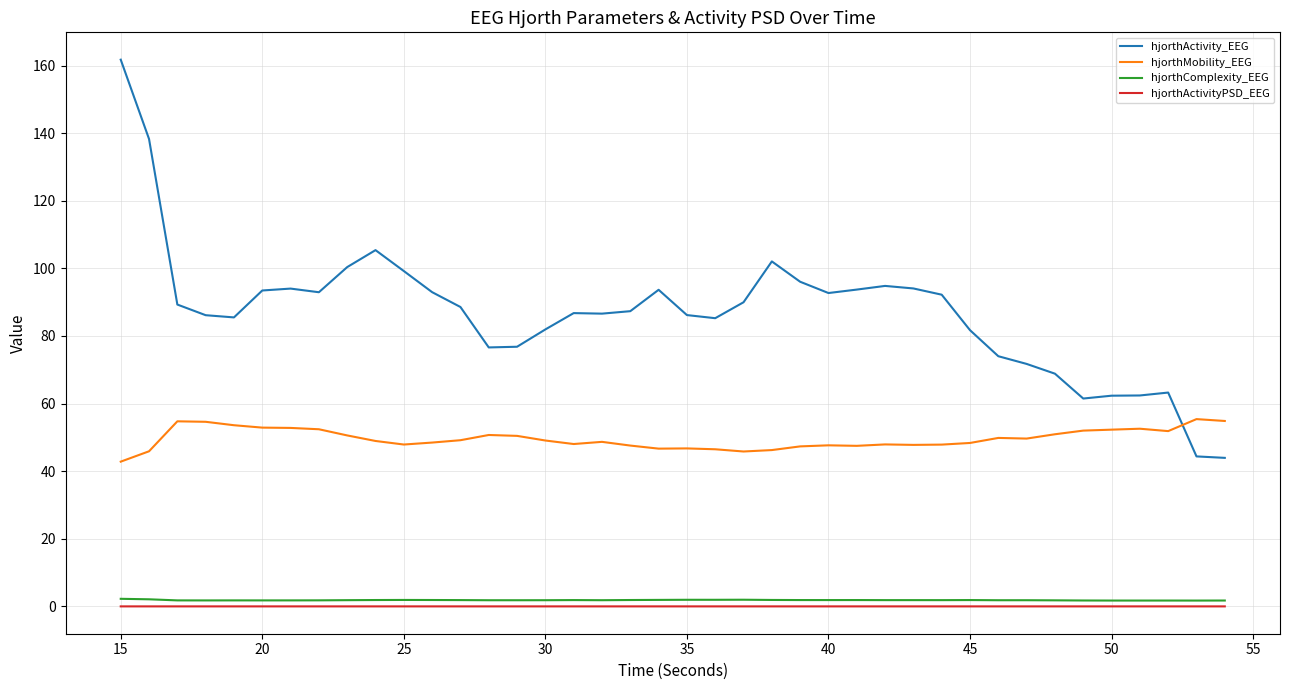

Which series has the widest spread of values?

hjorthActivity_EEG